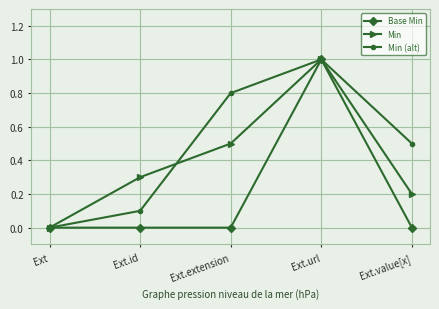

True or false: Min (alt) has a value of 0.7 at Ext.value[x].

False